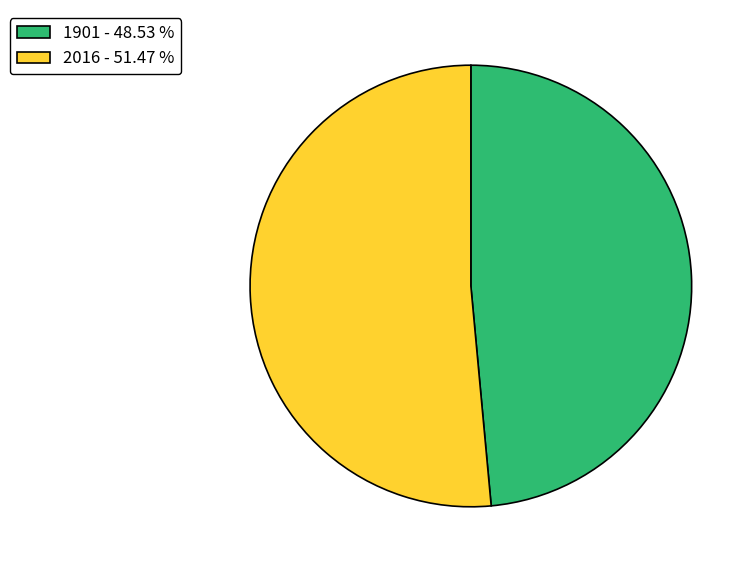

Which category has the biggest portion of the pie?

2016